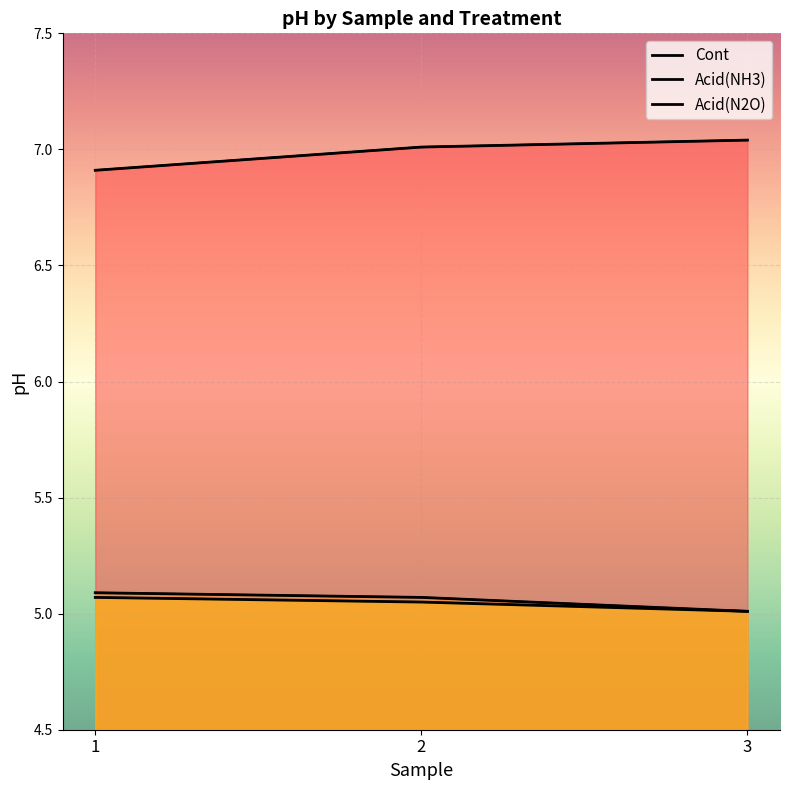

Which has a higher value, 2 or 1?

2